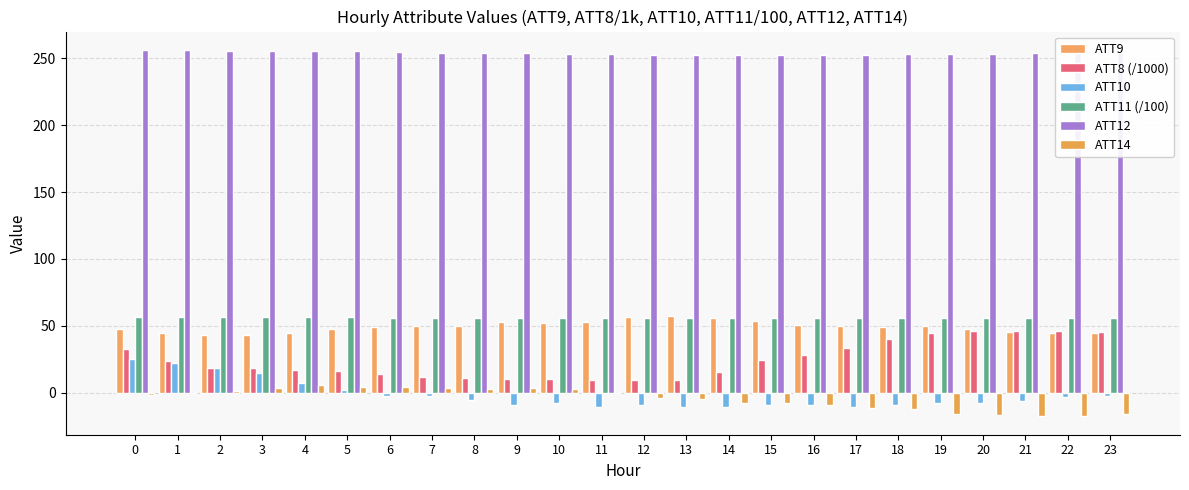

Does the chart contain stacked bars?

No